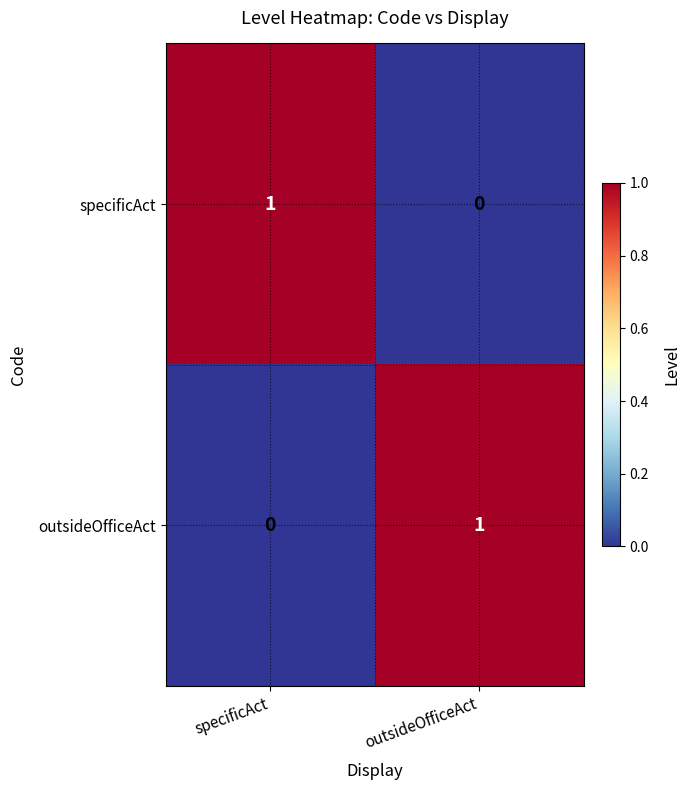

Rank the categories by outsideOfficeAct value from highest to lowest.

outsideOfficeAct, specificAct